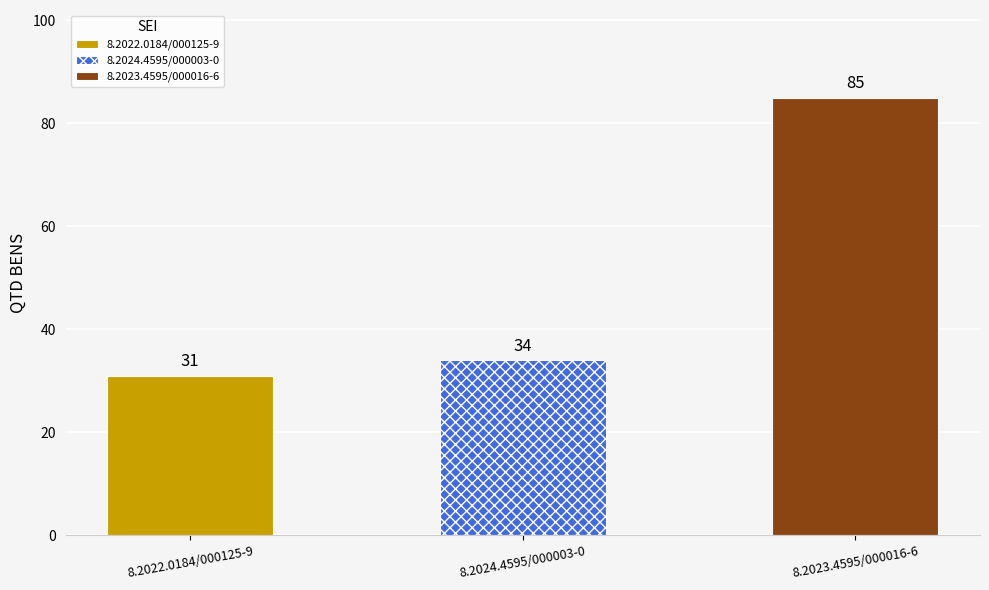

What is the value of the 2nd bar from the left?

34